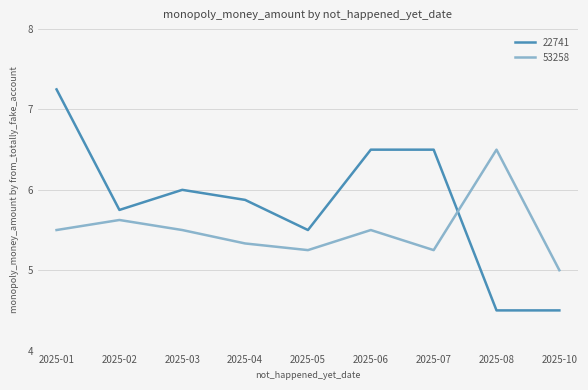

Rank the series by their maximum value, from lowest to highest.

53258, 22741